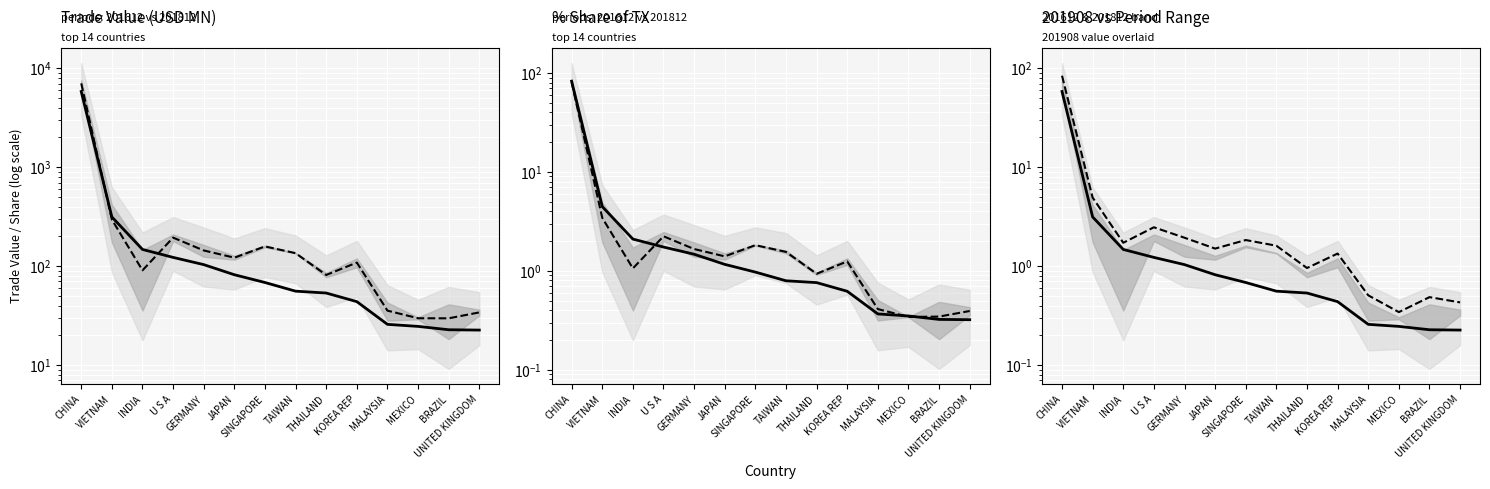

List the series in order of their peak value, lowest first.

201908/100, avg share 201612/201812, 201908 share, max share, avg 201612/201812